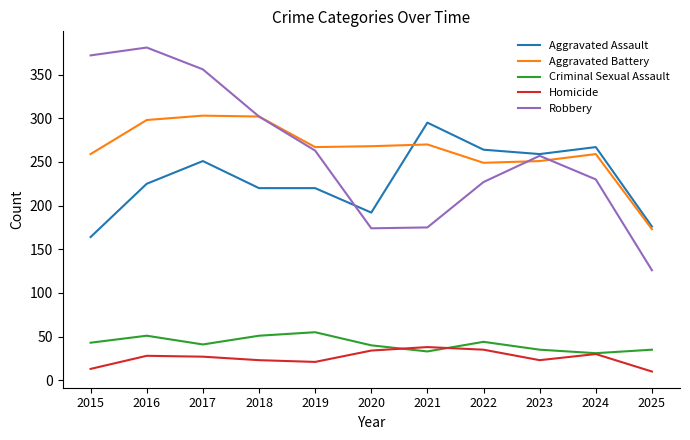

Between 2015 and 2016, which series saw the biggest shift?

Aggravated Assault